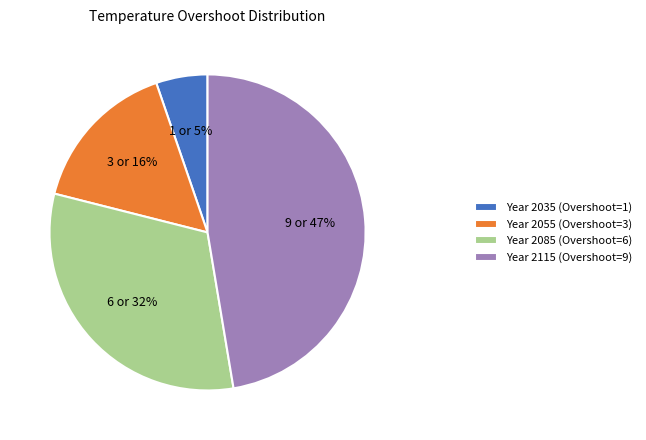

Do Year 2035 (Overshoot=1) and Year 2115 (Overshoot=9) together represent more than half of the pie?

Yes